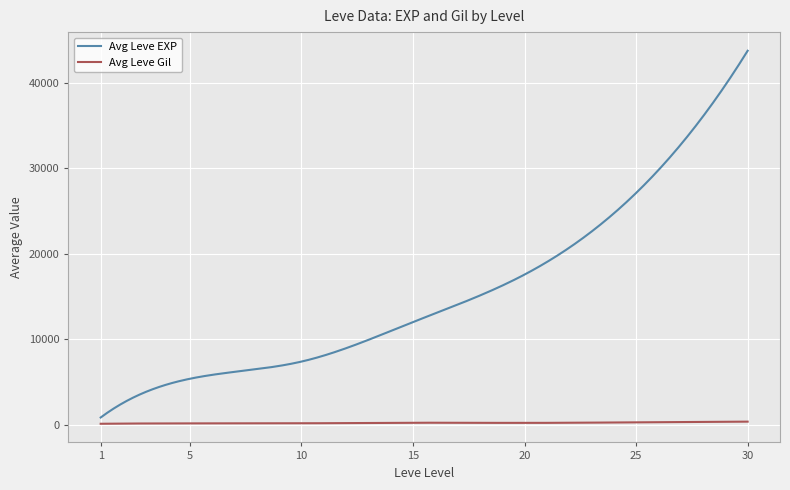

True or false: Avg Leve EXP and Avg Leve Gil cross at least once.

False